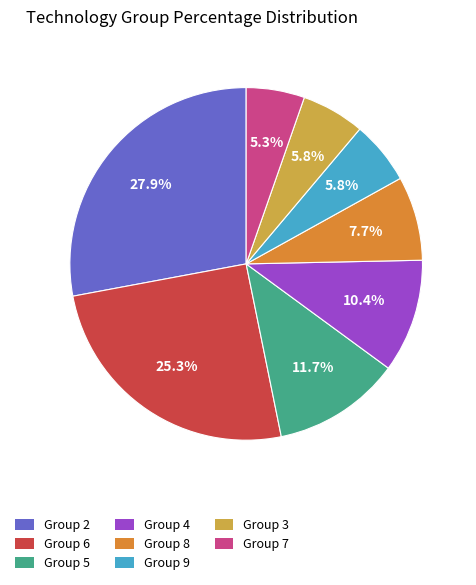

Is there a majority slice in this chart?

No